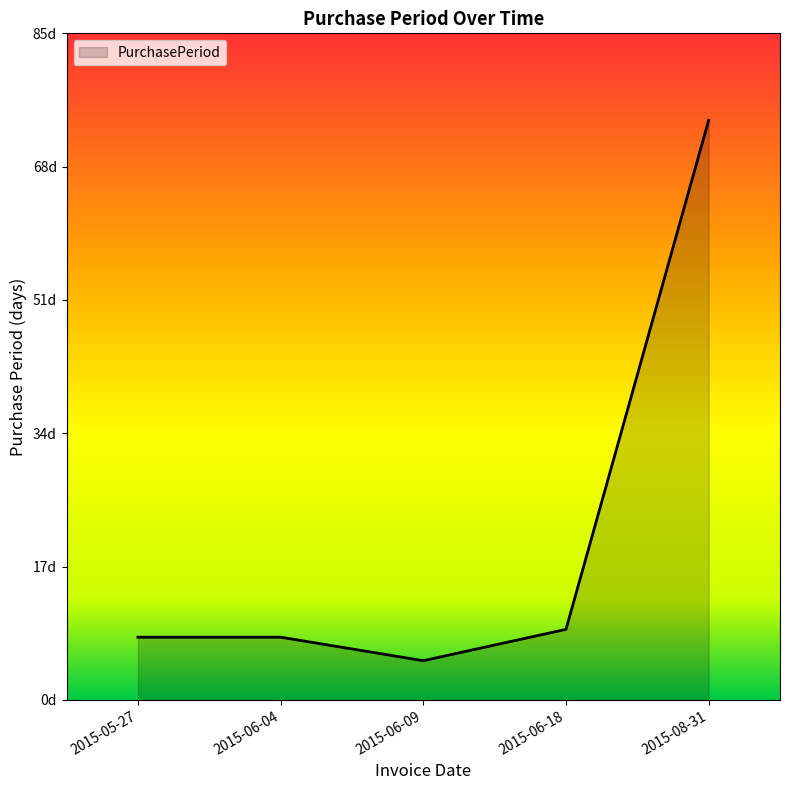

What is the difference between the values at 2015-06-09 and 2015-08-31?

69